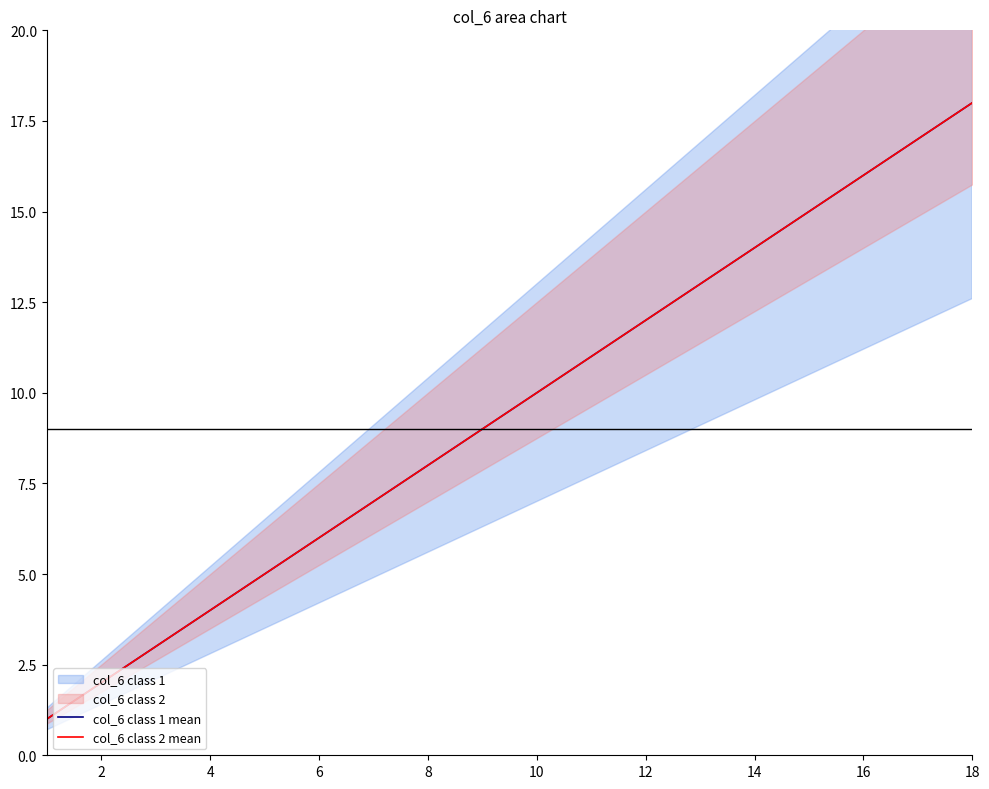

How many values in the col_6 class 1 mean series exceed 10?

8